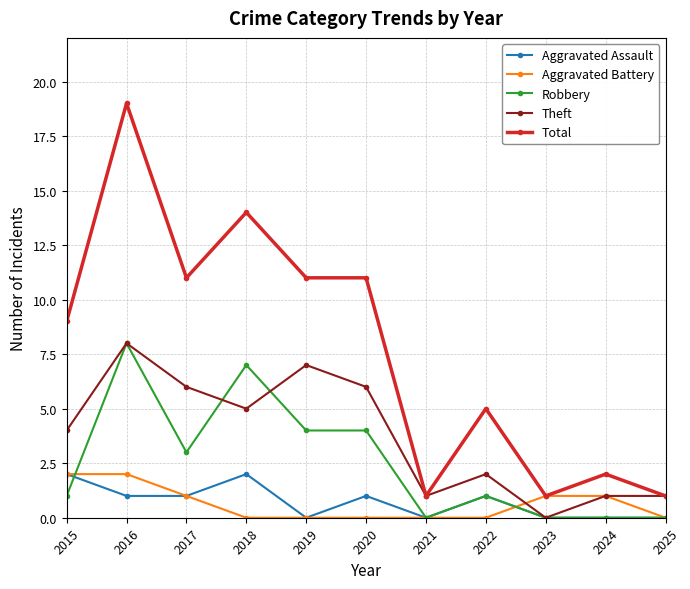

What are all the series names shown in the legend?

Aggravated Assault, Aggravated Battery, Robbery, Theft, Total